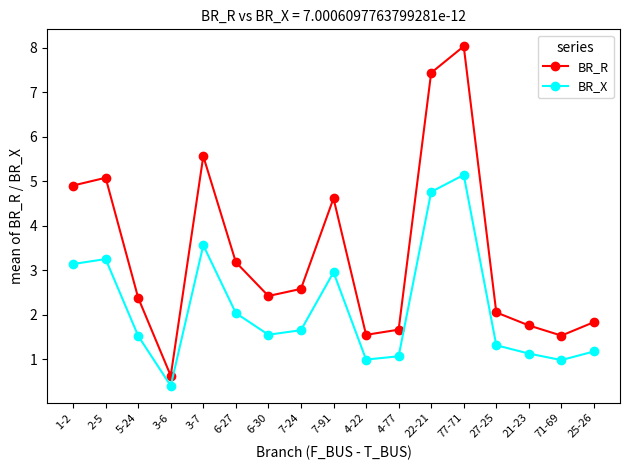

True or false: BR_X has a value of 4.8 at 22-21.

True